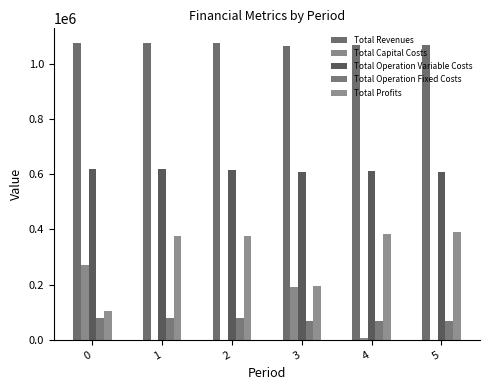

True or false: Total Operation Fixed Costs has a value of 67810.0 at 4.

True